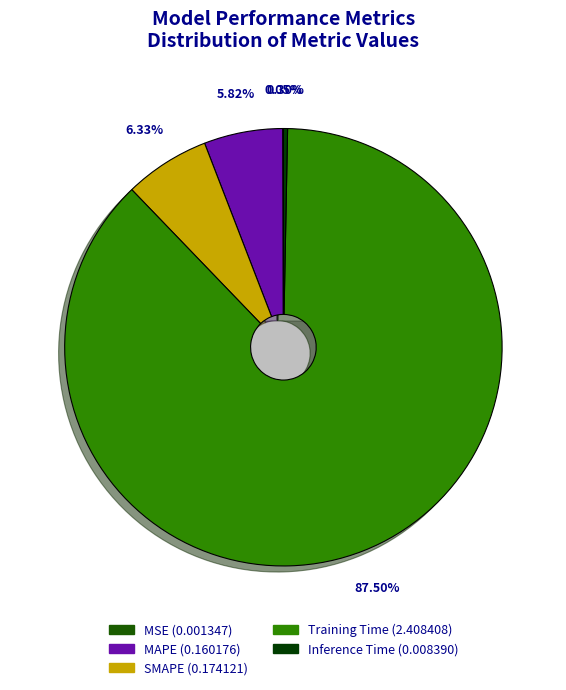

Which category has the smallest portion of the pie?

MSE